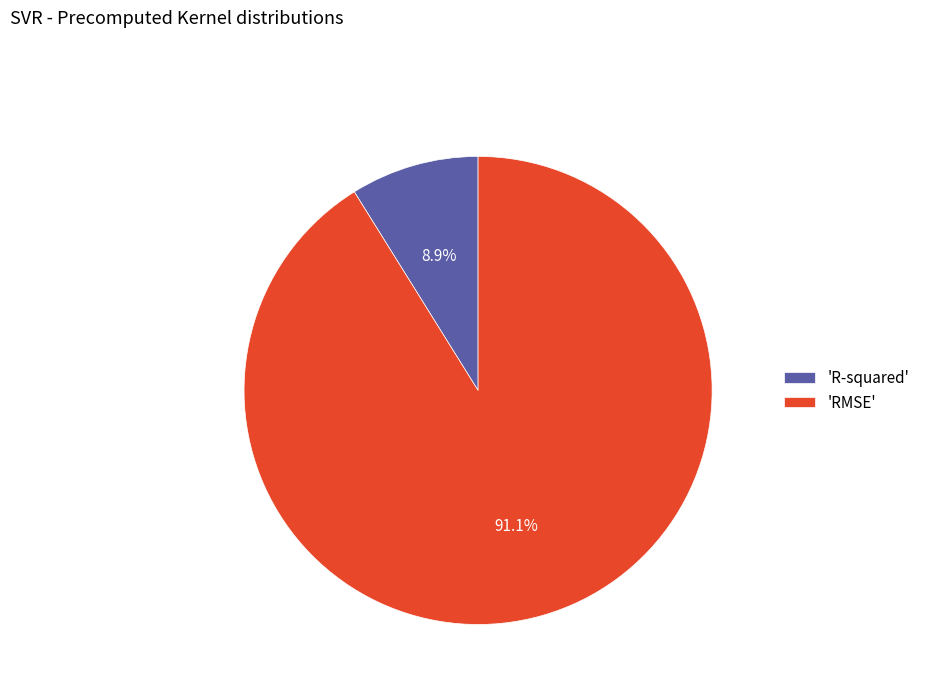

How many segments does this pie chart have?

2